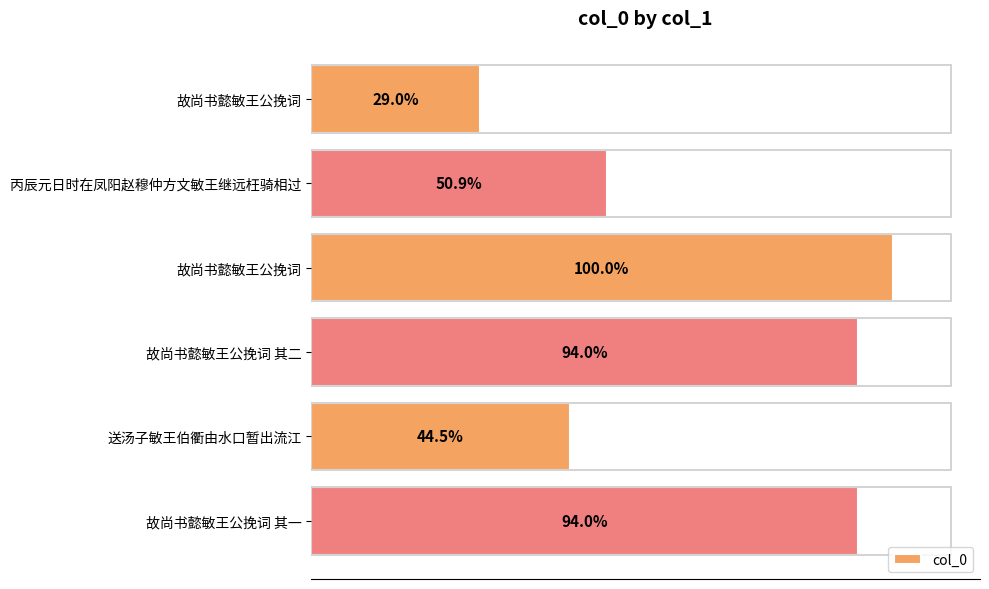

Does the chart contain any negative values?

No